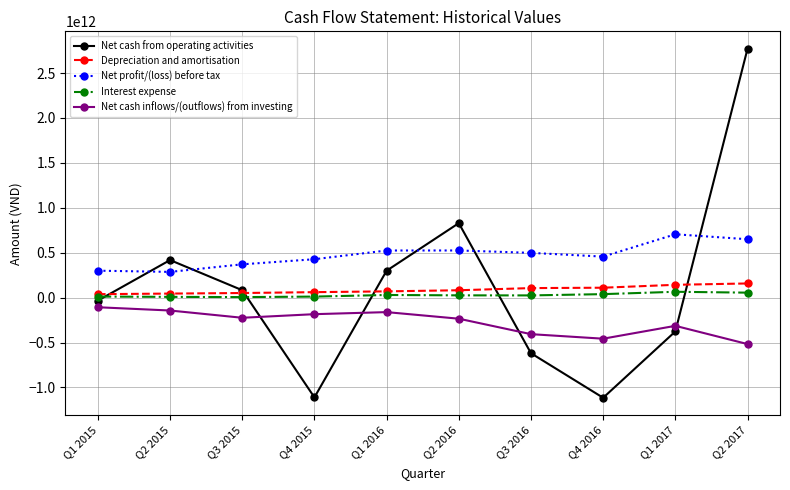

True or false: Net cash inflows/(outflows) from investing has more than 1 points higher than both neighbors.

True